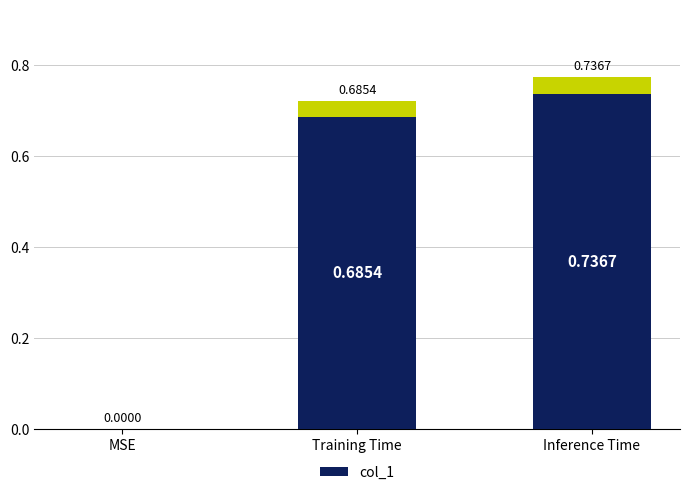

Are the bars grouped side by side (vs. stacked)?

No